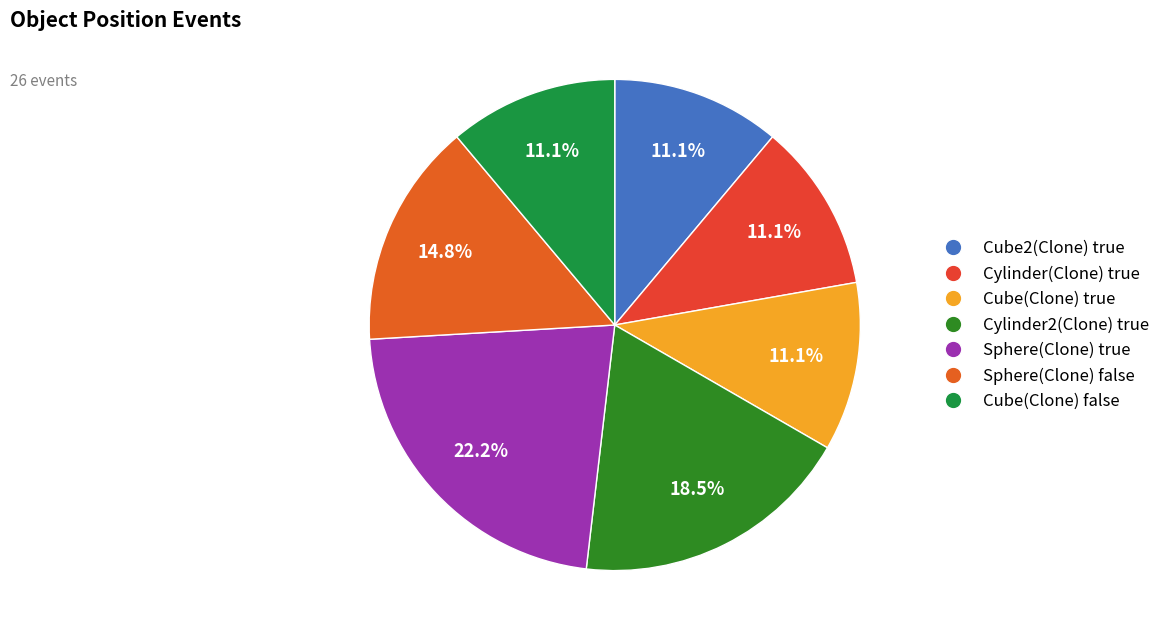

Does any single category account for the majority?

No